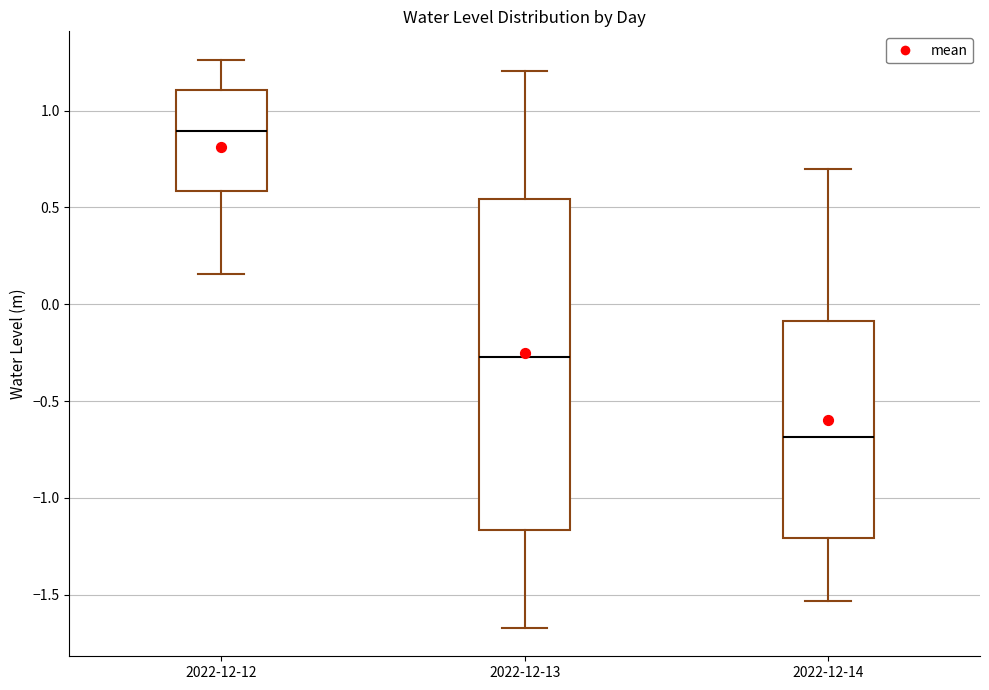

Reading left to right, read every box against the y-axis: the position of its median line, the range the box covers, and the ends of its whiskers. The values are not printed on the chart, so give them approximately, as read against the axis.

2022-12-12: median 0.90, box 0.60 to 1.10, whiskers 0.15 to 1.25
2022-12-13: median -0.25, box -1.15 to 0.55, whiskers -1.65 to 1.20
2022-12-14: median -0.70, box -1.20 to -0.10, whiskers -1.55 to 0.70